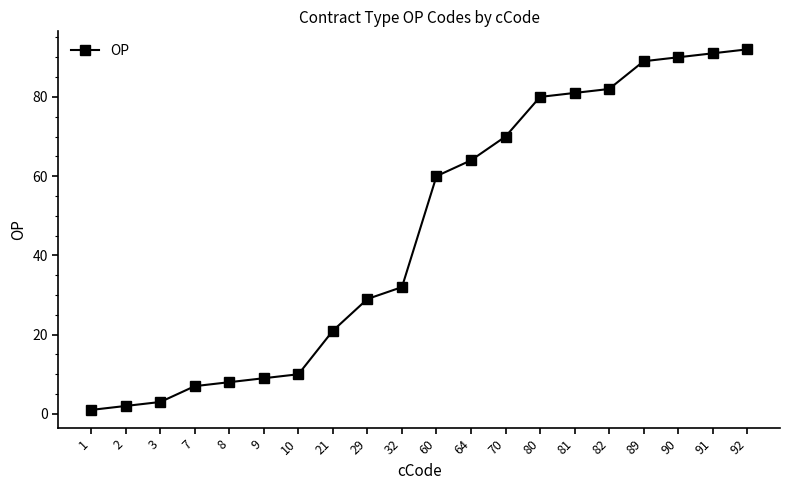

What is the average value?

46